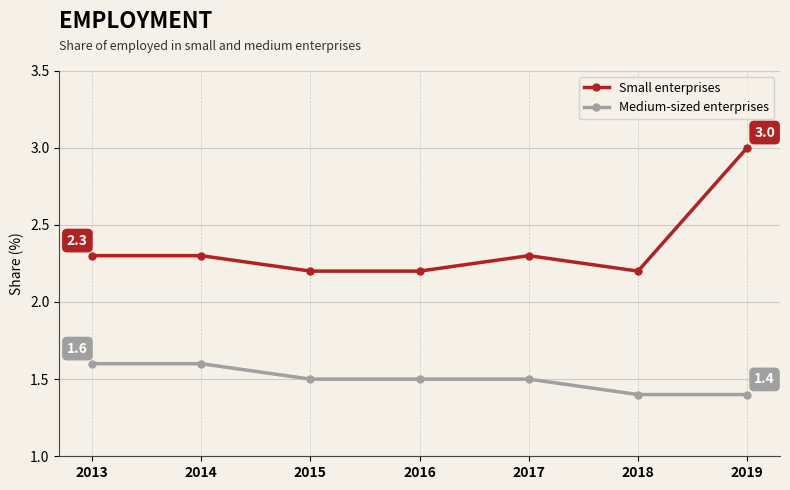

Which series has the largest range (max minus min)?

Small enterprises